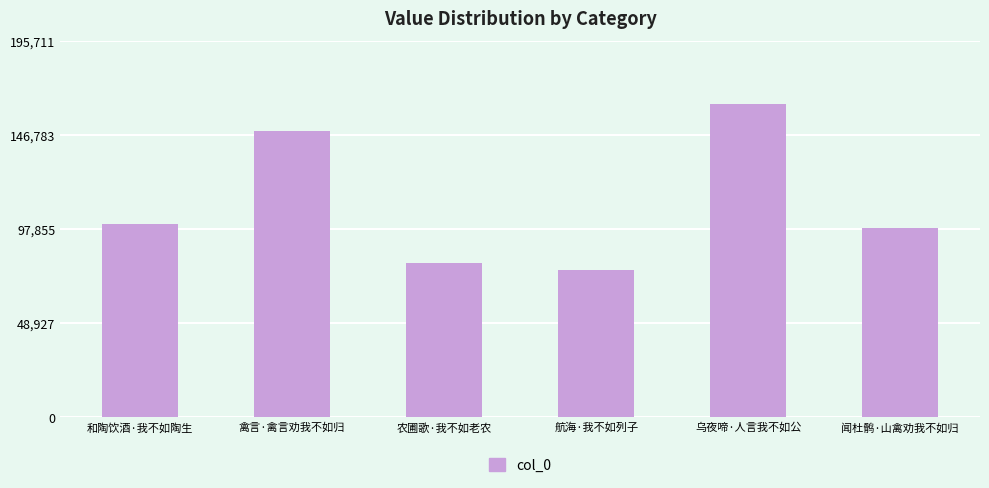

Which has a higher value, 禽言·禽言劝我不如归 or 闻杜鹘·山禽劝我不如归?

禽言·禽言劝我不如归